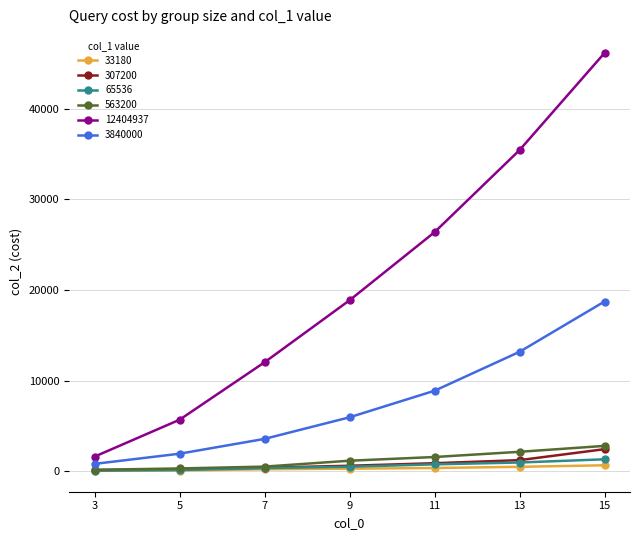

What are all the series names shown in the legend?

33180, 307200, 65536, 563200, 12404937, 3840000